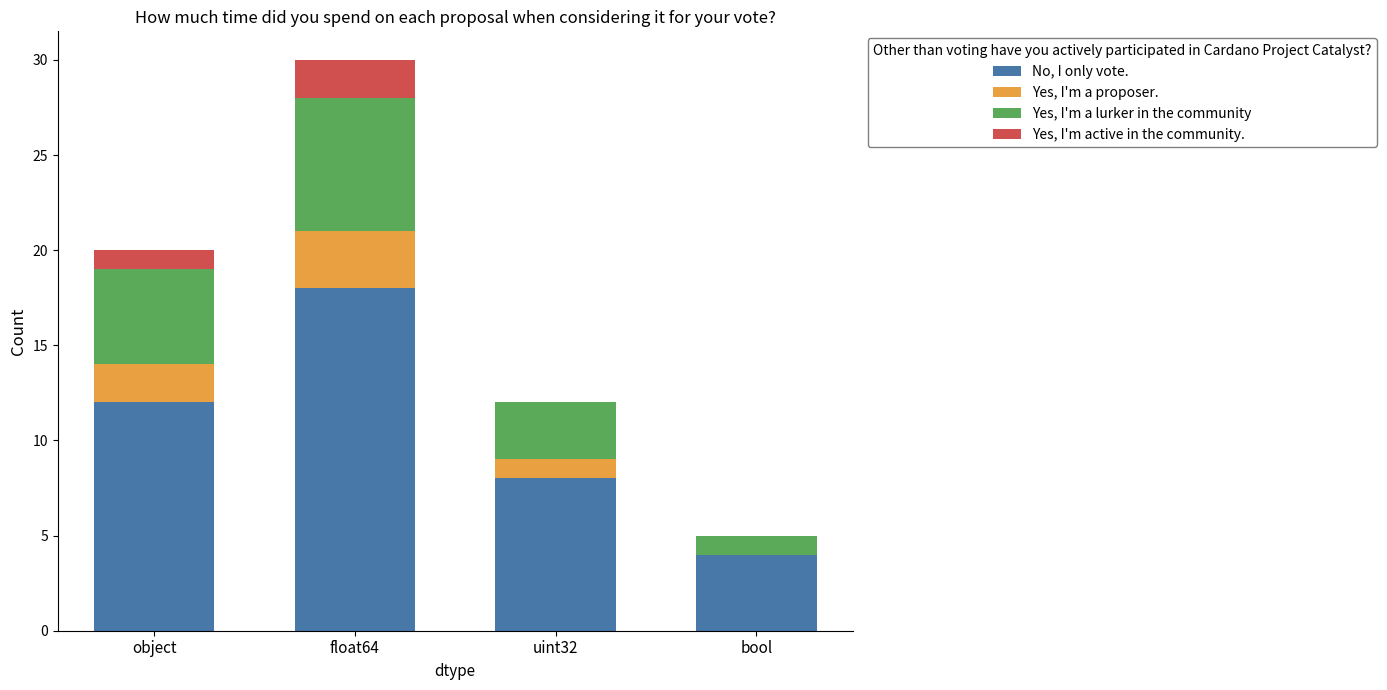

Reading left to right, transcribe the values for No, I only vote..

object=12	float64=18	uint32=8	bool=4